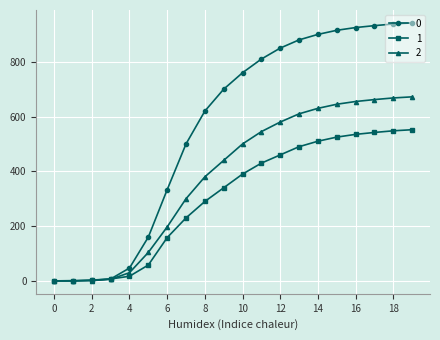

List the series in order of their peak value, highest first.

0, 2, 1